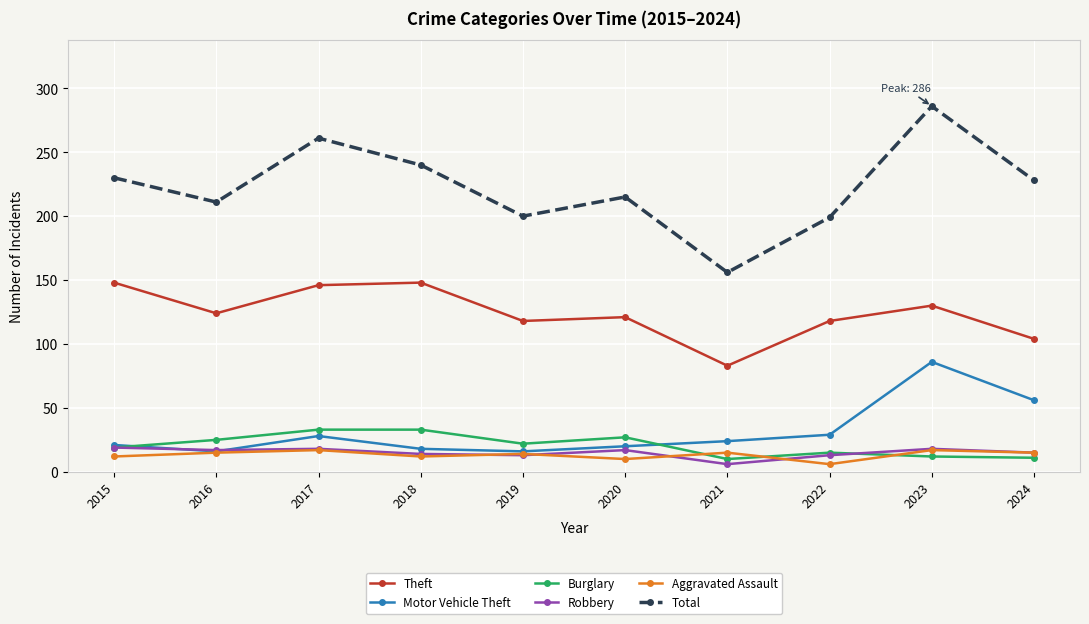

True or false: Total has a value of 261 at 2017.

True